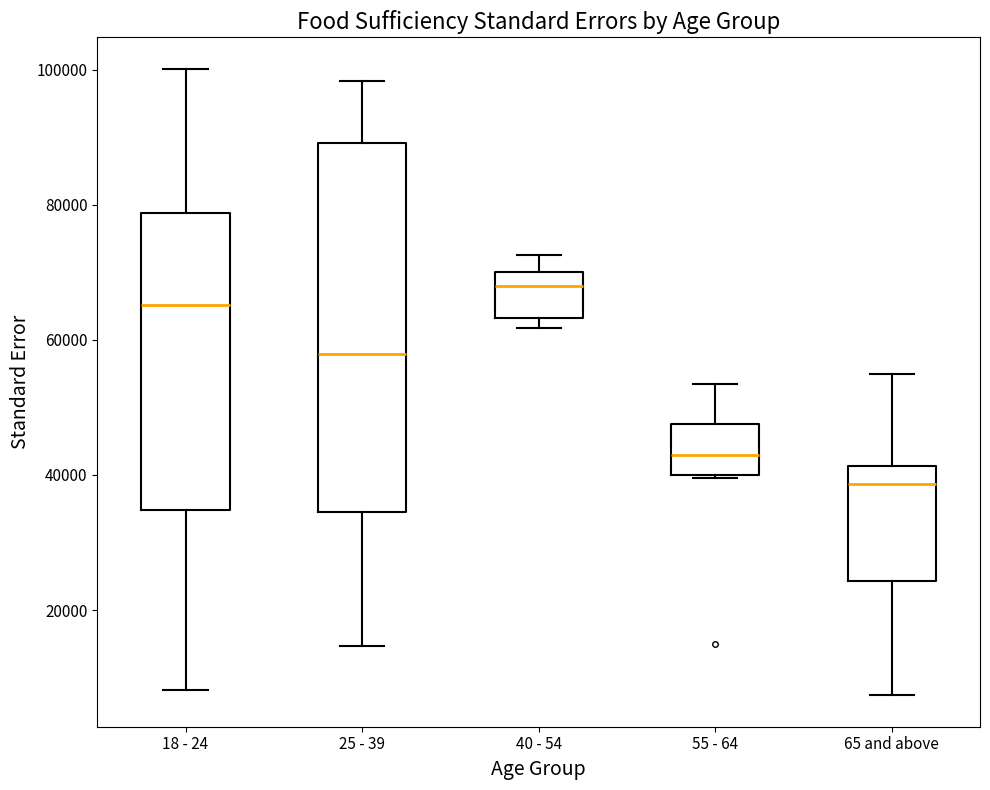

Reading left to right, transcribe this box plot: for each box, give where its median line is, the range the box spans, and where its two whiskers end, as read against the y-axis. The values are not printed on the chart, so give them approximately, as read against the axis.

18 - 24: median 66000, box 34000 to 78000, whiskers 8000 to 100000
25 - 39: median 58000, box 34000 to 90000, whiskers 14000 to 98000
40 - 54: median 68000, box 64000 to 70000, whiskers 62000 to 72000
55 - 64: median 42000, box 40000 to 48000, whiskers 40000 to 54000
65 and above: median 38000, box 24000 to 42000, whiskers 8000 to 56000